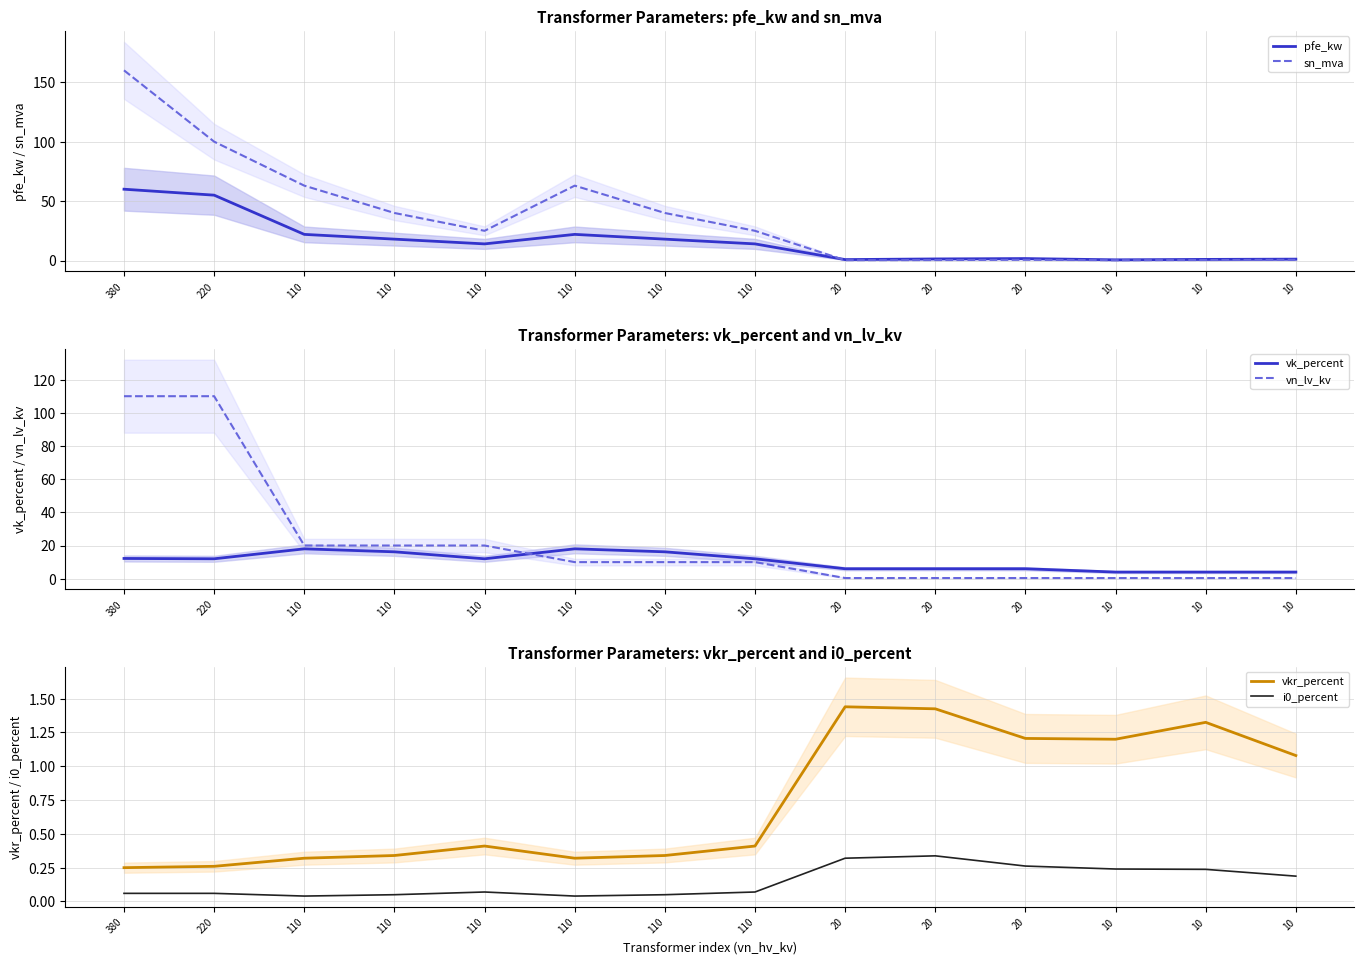

The value of vkr_percent at 20 is 1.4. True or false?

True